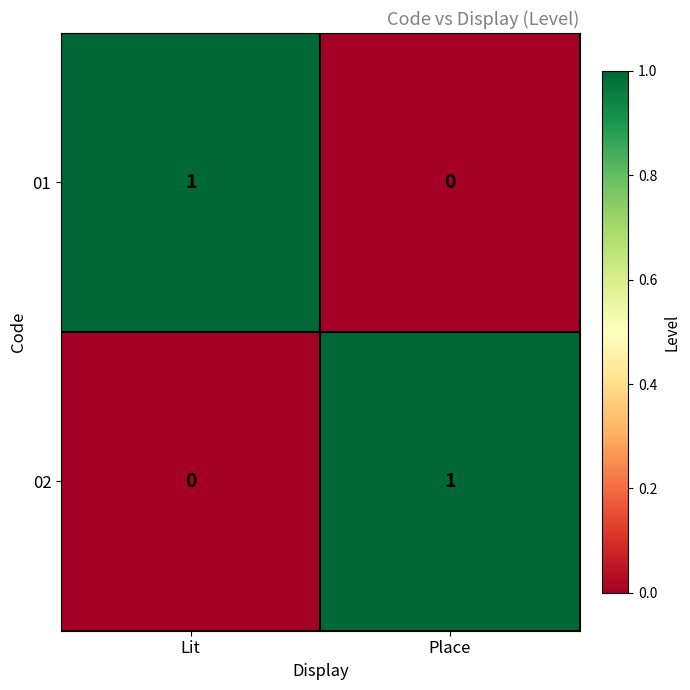

Reading left to right, transcribe all the data shown in this chart.

01: Lit=1	Place=0
02: Lit=0	Place=1